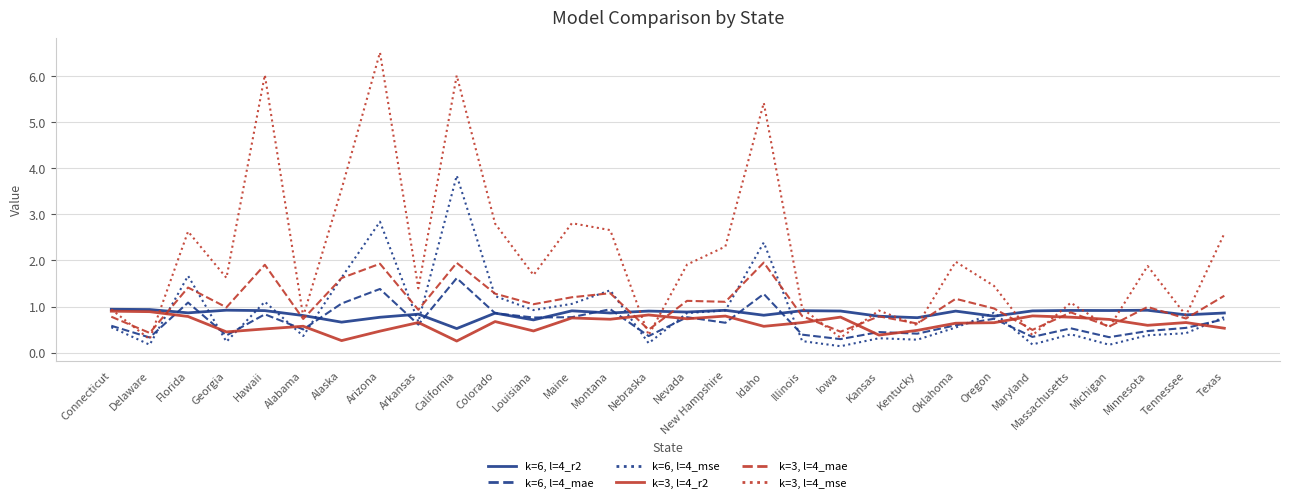

Is it true that k=6, l=4_r2 equals 0.9 at Colorado?

True